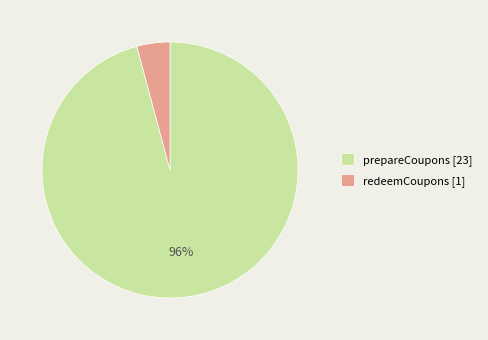

How many slices are in this pie chart?

2